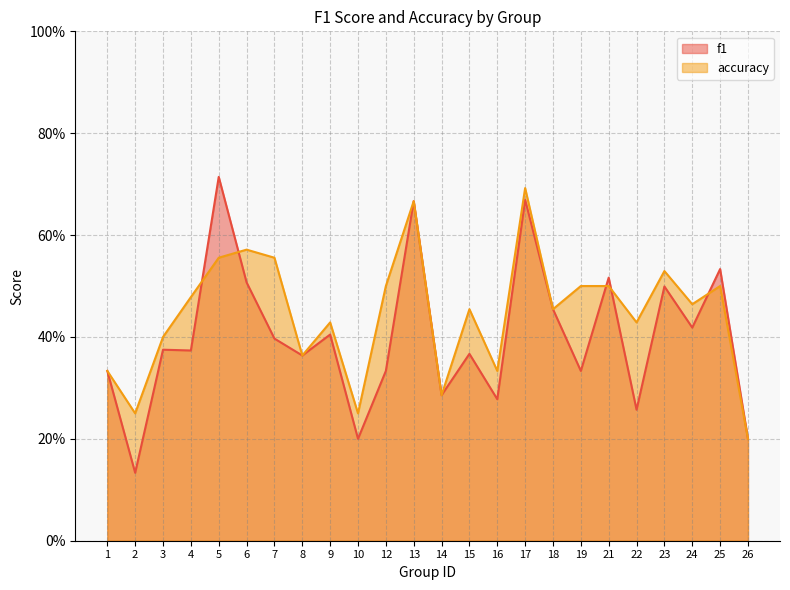

Between 24 and 25, which is larger?

25